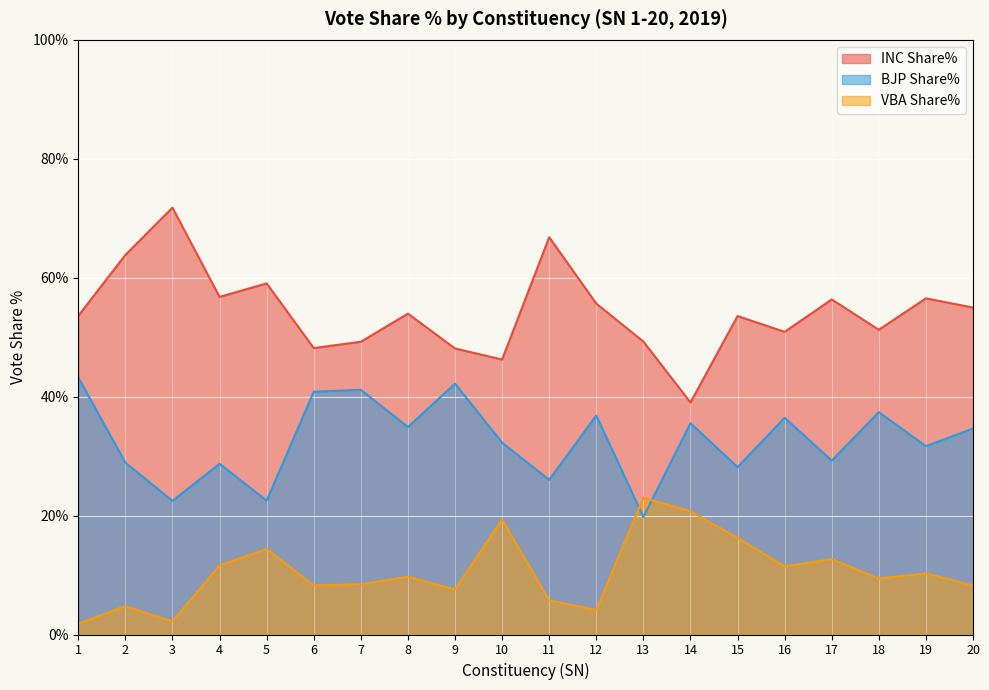

What is the spread (max minus min) of values at 2?

59.0